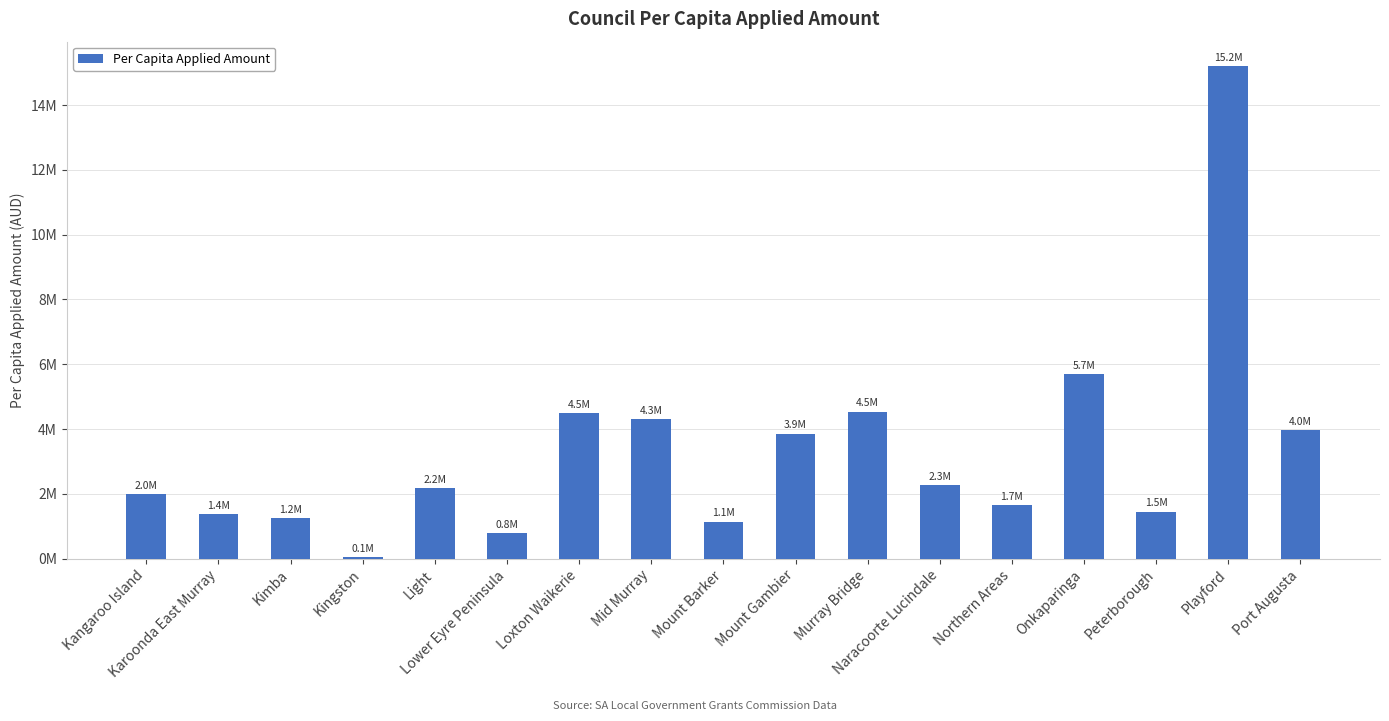

What is the change in value from Onkaparinga to Peterborough?

-4243459